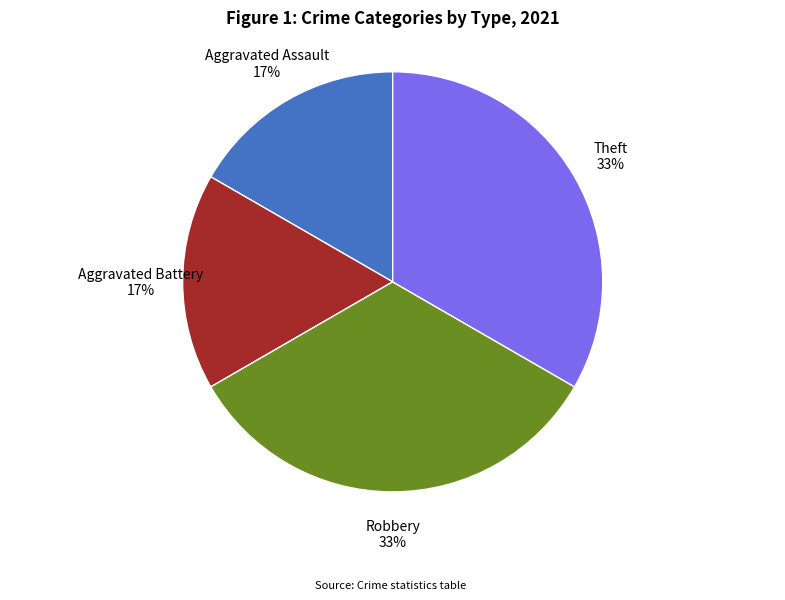

What percentage is the Theft slice, to the nearest percent?

33%